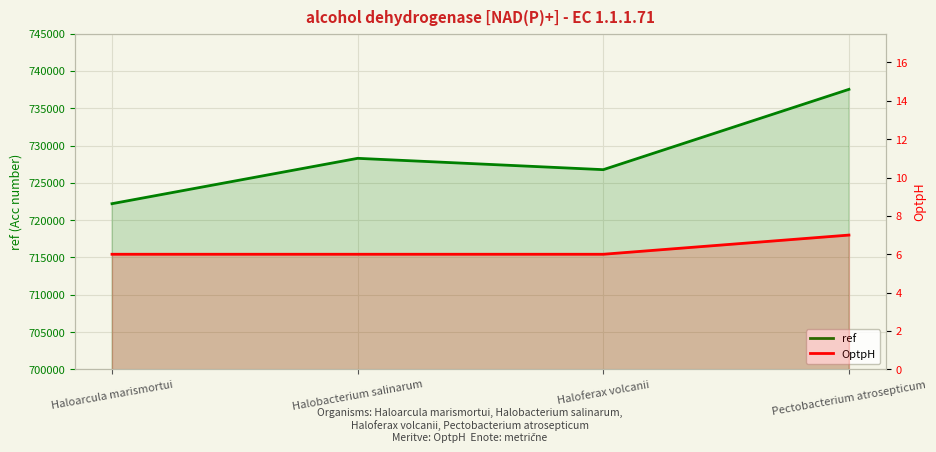

True or false: ref and OptpH intersect in this chart.

False